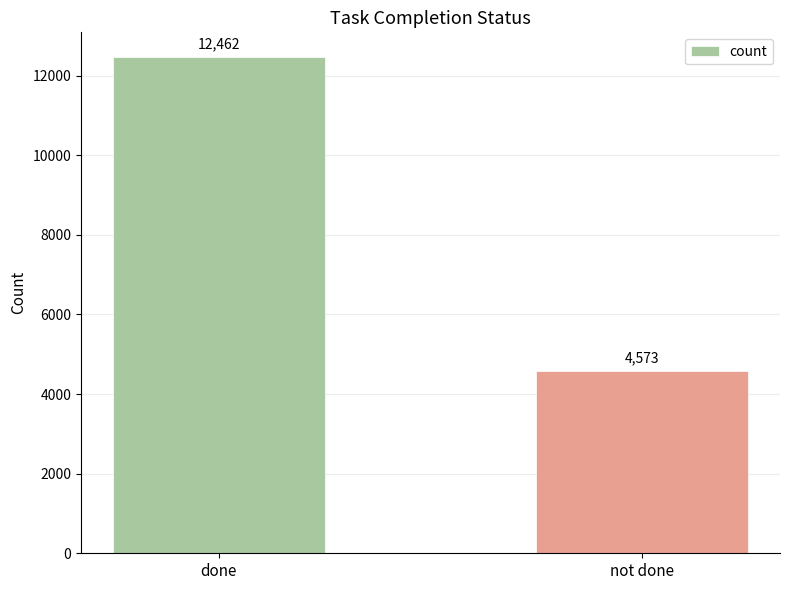

List the labels in order of value, smallest first.

not done, done